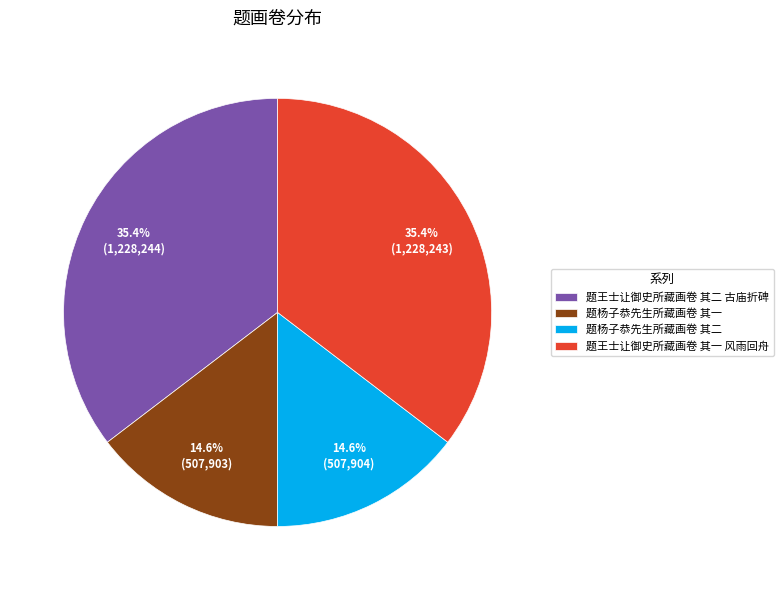

True or false: 题杨子恭先生所藏画卷 其一 accounts for 15% of the total.

True